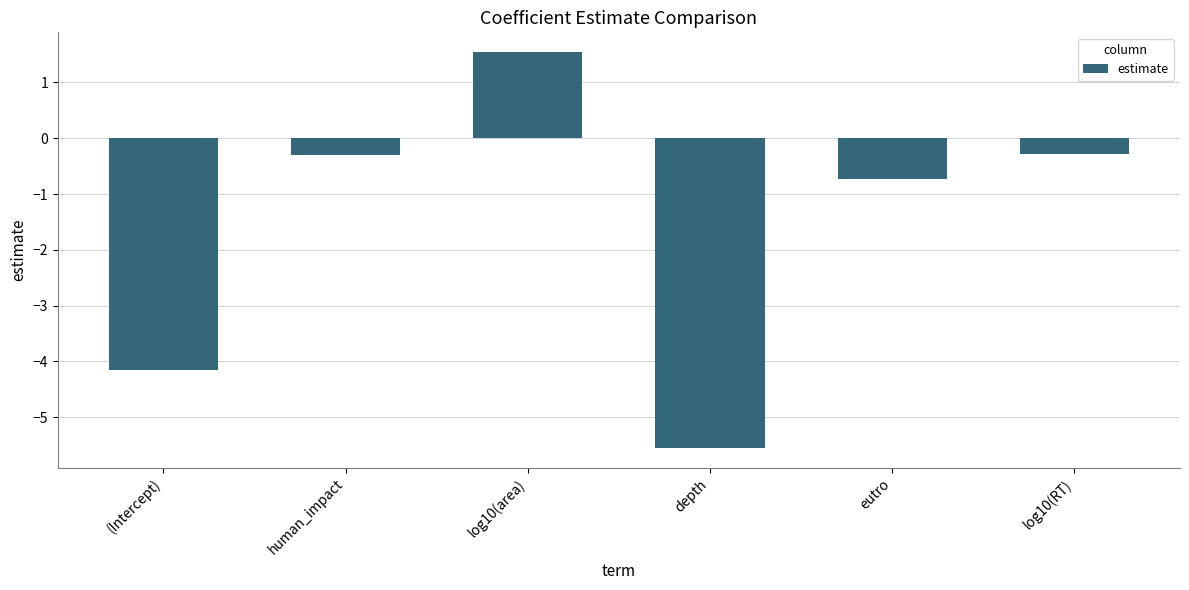

Which label corresponds to the largest value in the chart?

log10(area)